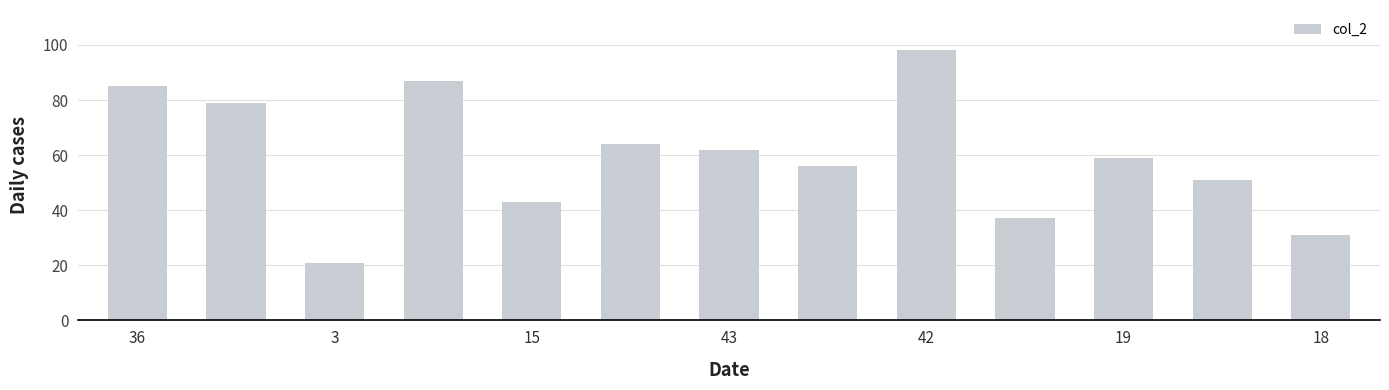

What is the value of the 8th bar from the left?

56